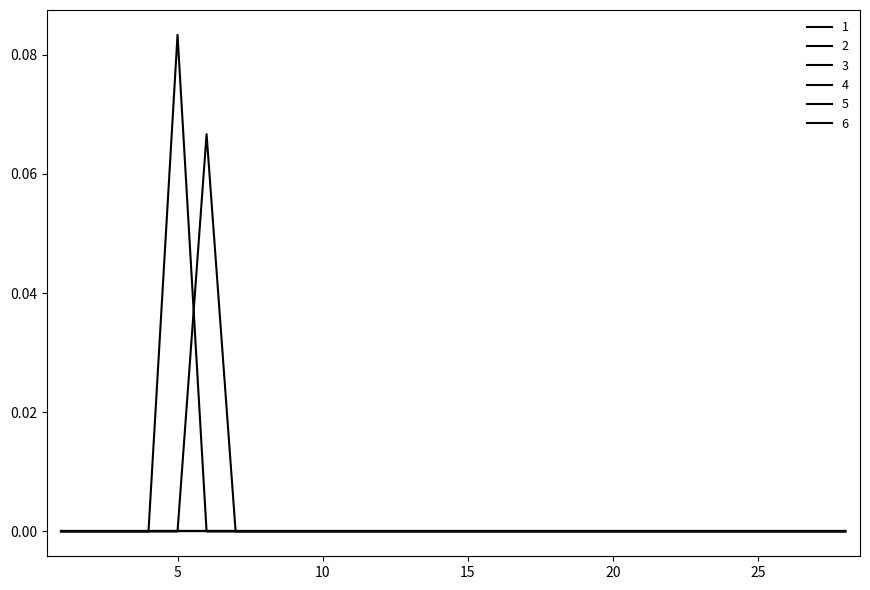

Does the chart display data point markers on the line(s)?

No